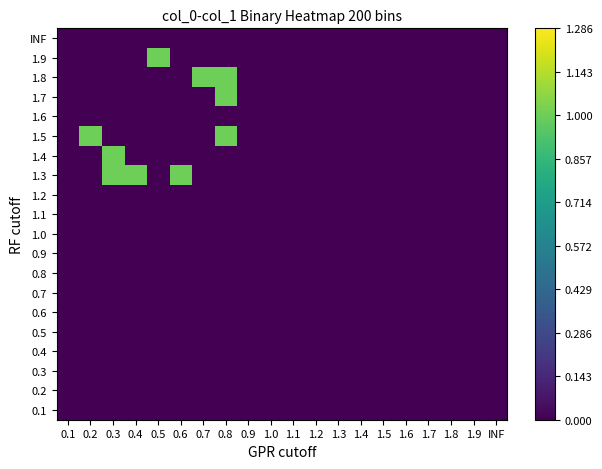

How many series are shown in this chart?

20